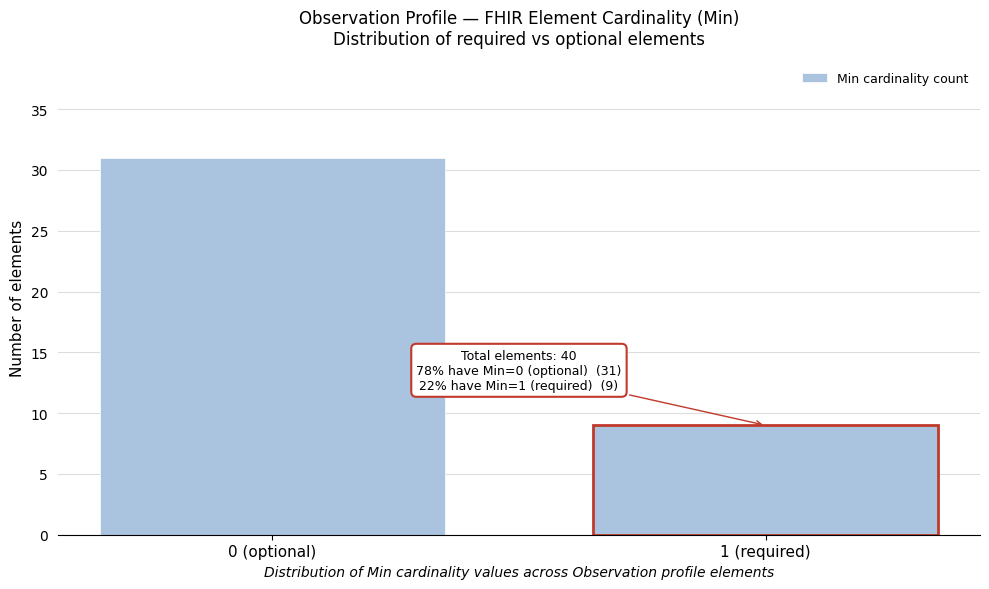

Reading left to right, extract all data points from this chart.

31	9